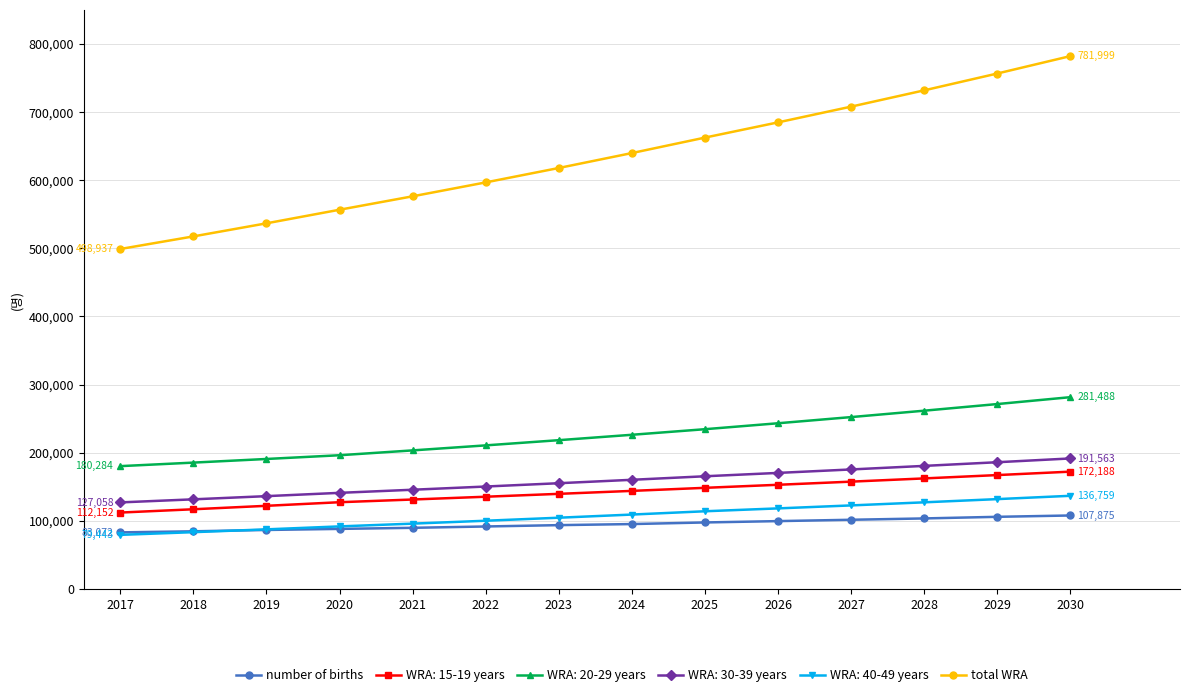

Count the number of categories in the chart.

14